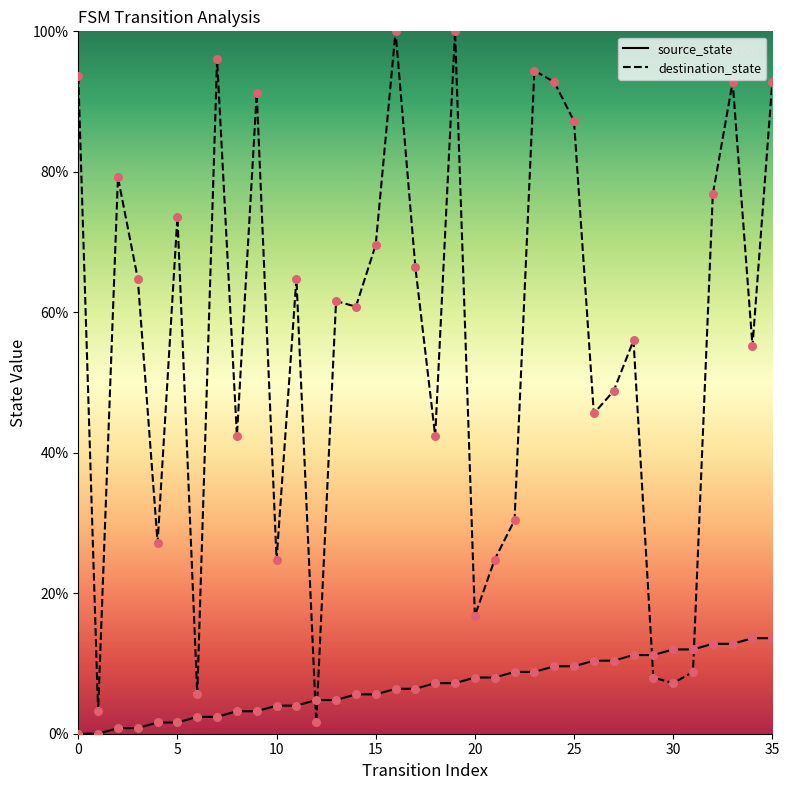

At which category is the sum across all series the highest?

19